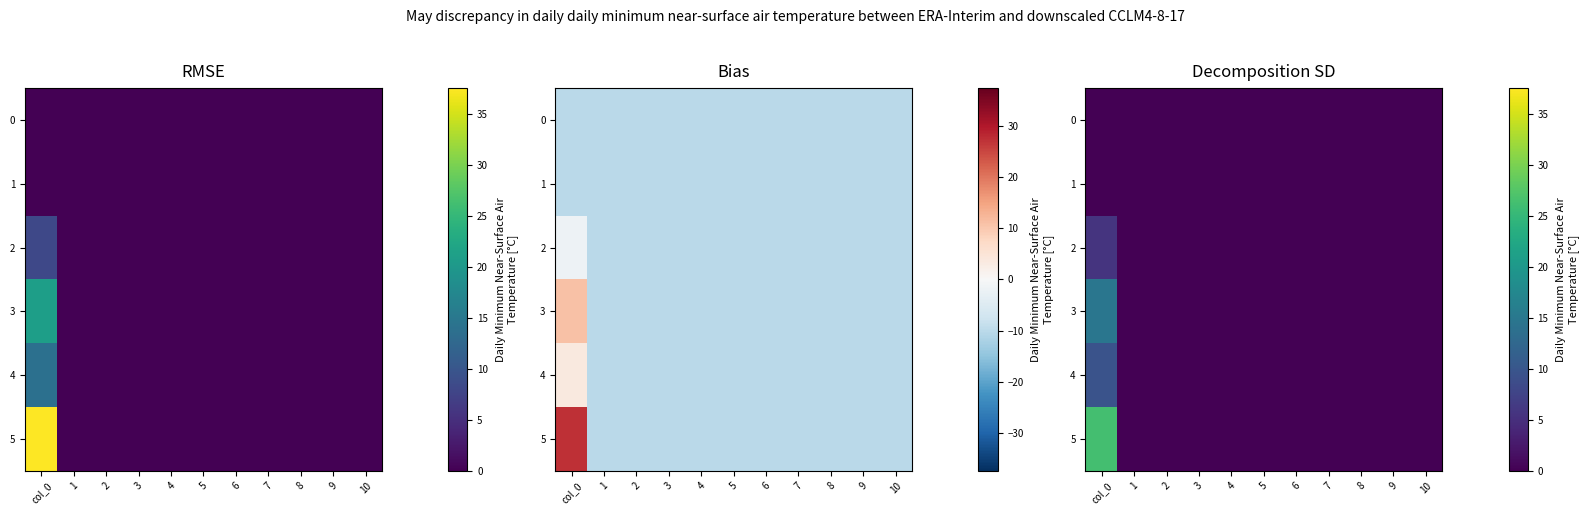

Rank the categories by 1 value from highest to lowest.

col_0, 1, 2, 3, 4, 5, 6, 7, 8, 9, 10